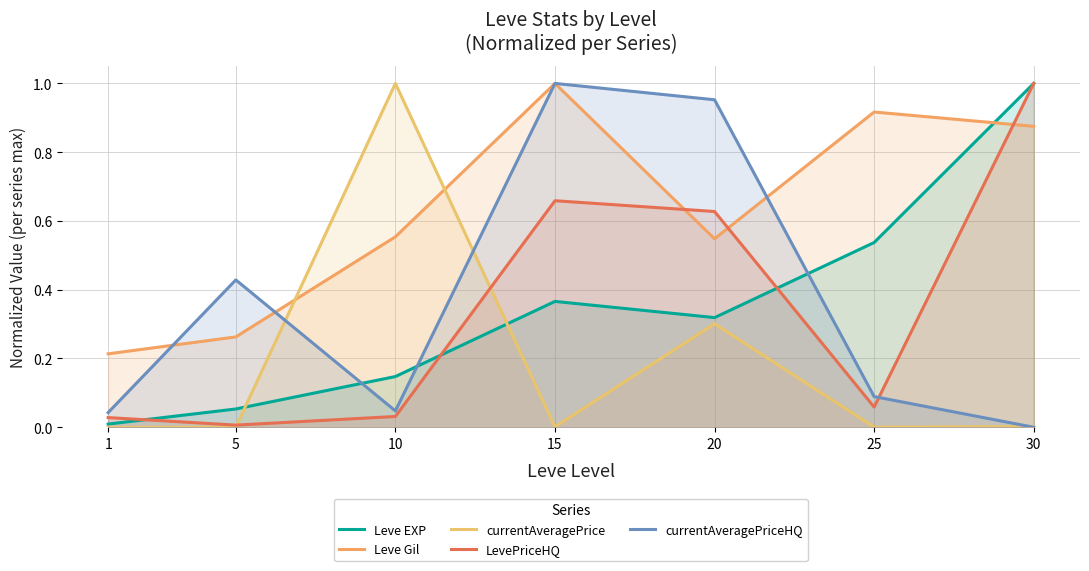

What is the value of the Leve EXP point at the 4th from the left?

0.4